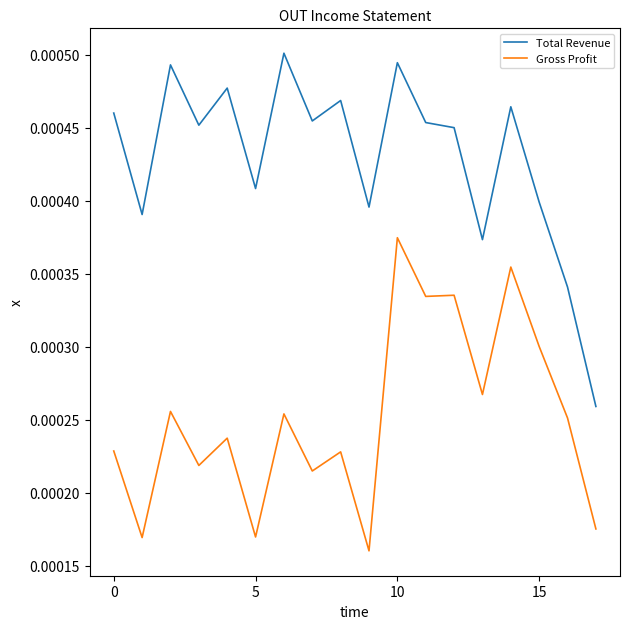

Which series has the largest range (max minus min)?

Total Revenue